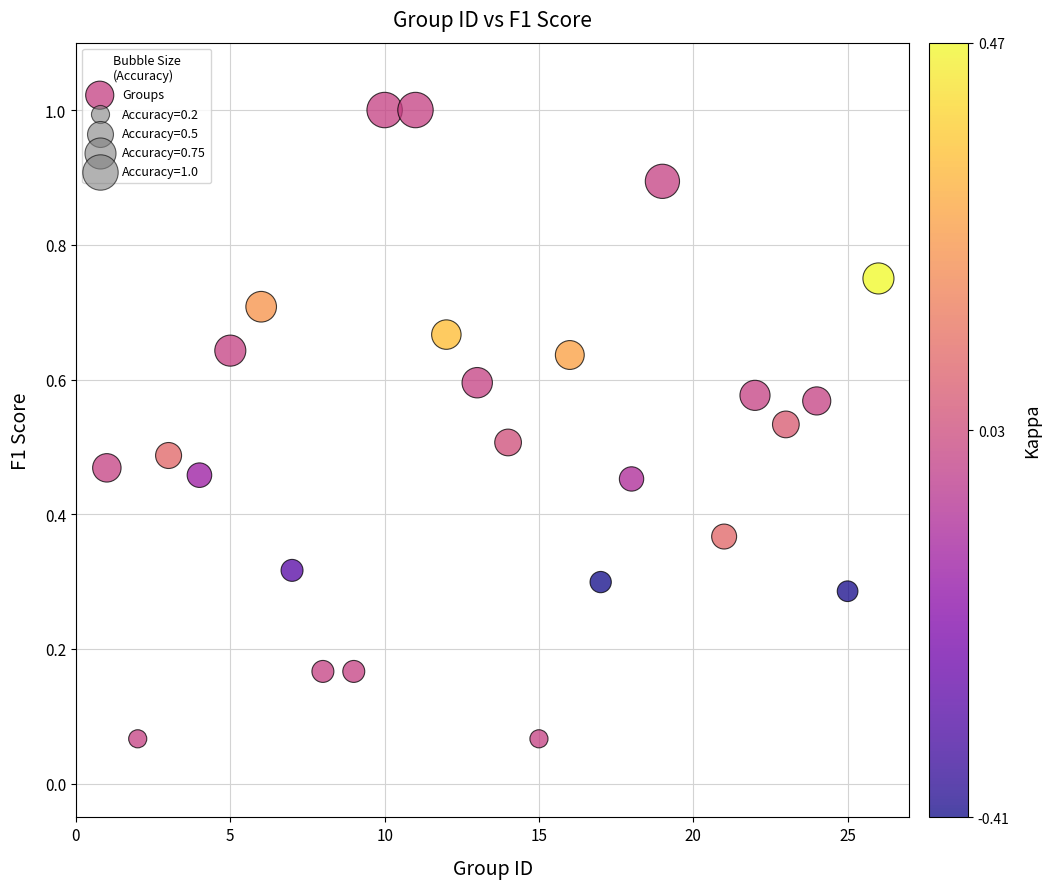

What is the range of Y values (max minus min)?

0.9